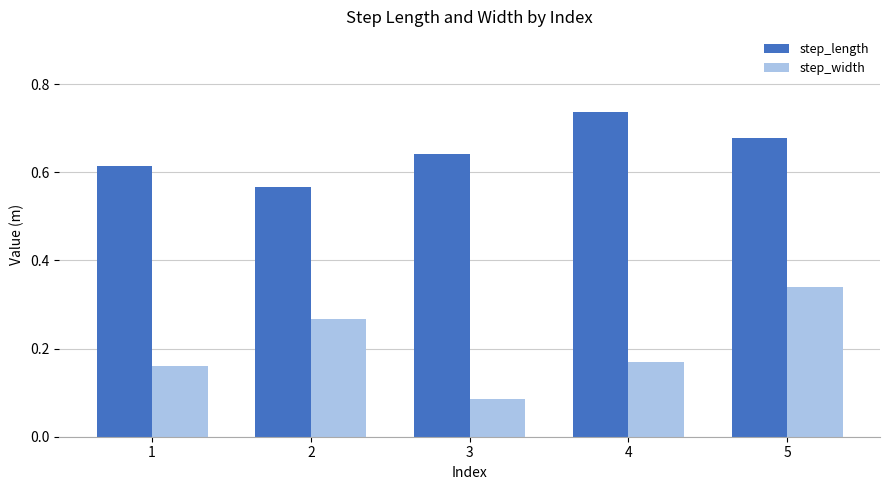

True or false: step_length has a value of 0.2 at 4.

False